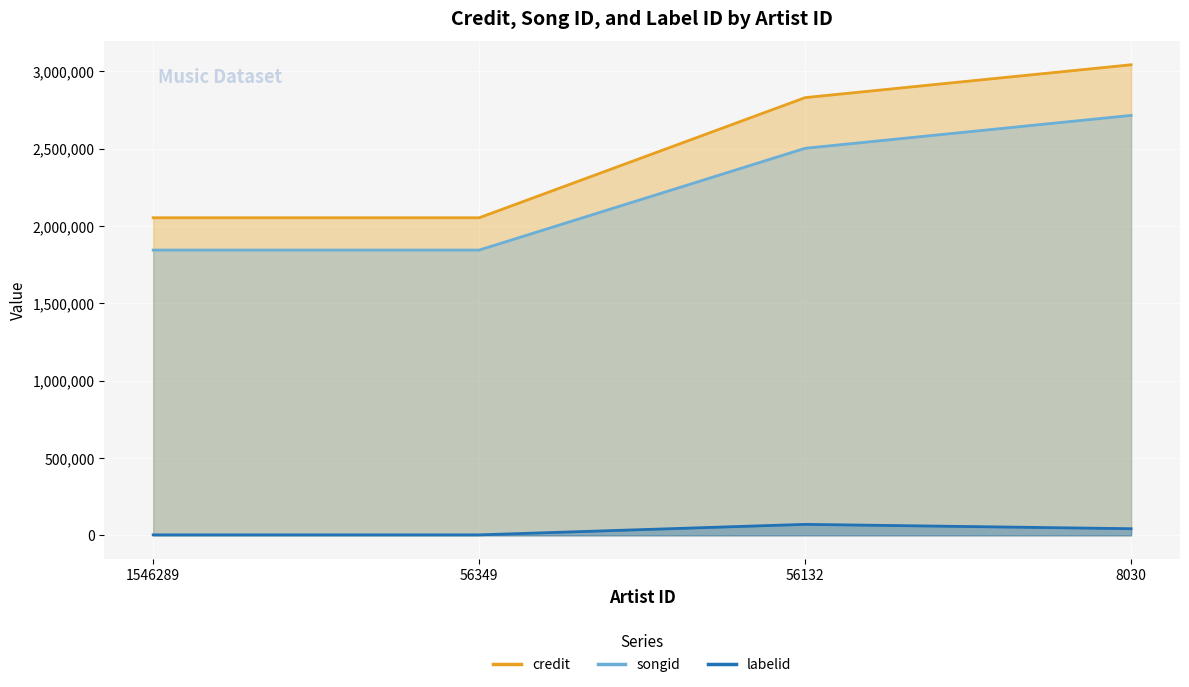

At which category does the chart reach its minimum across all series?

1546289